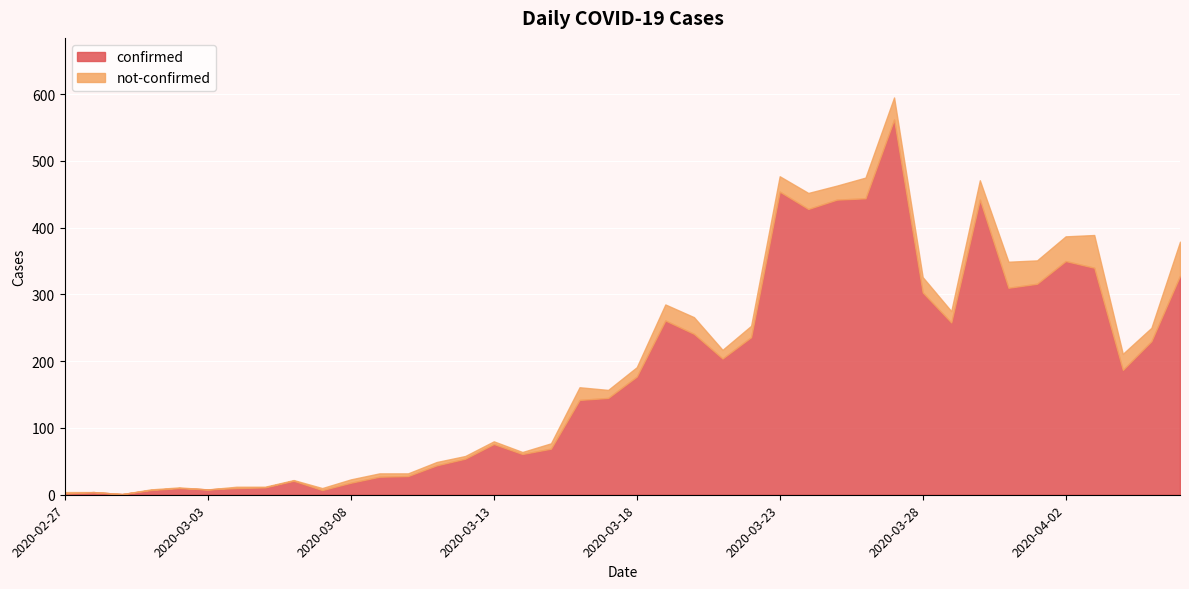

Which series has the largest range (max minus min)?

confirmed